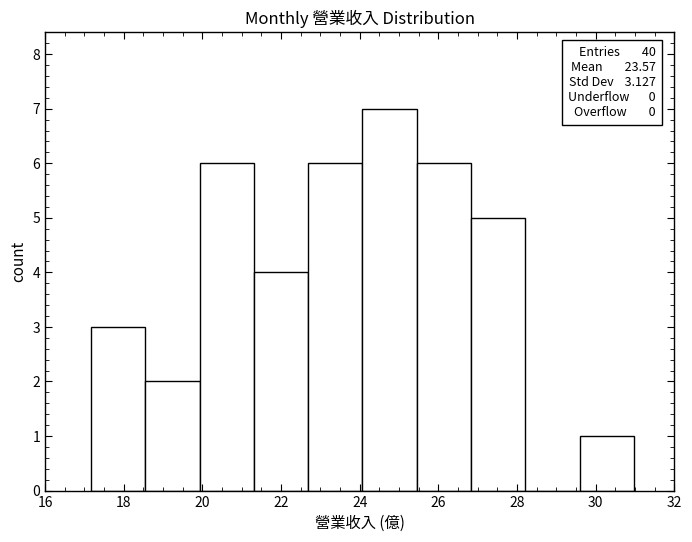

Over which range of the x-axis is the bar tallest?

24.0 to 25.4